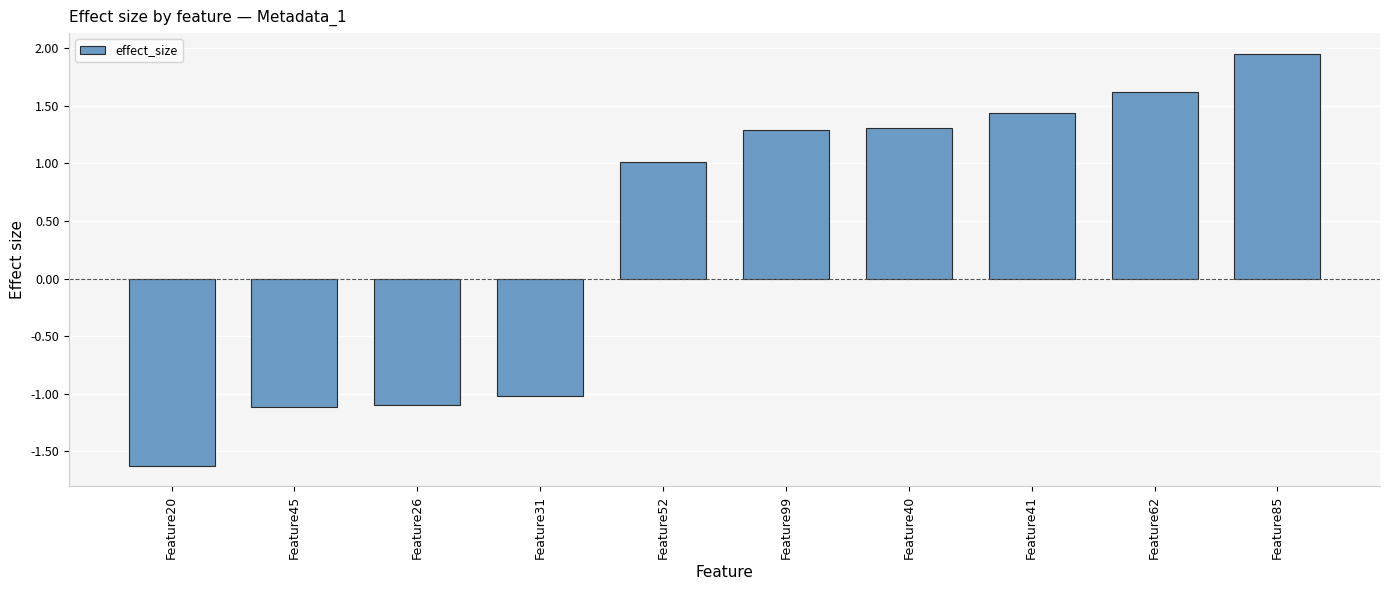

The chart shows a value of 0.5 at Feature99. True or false?

False